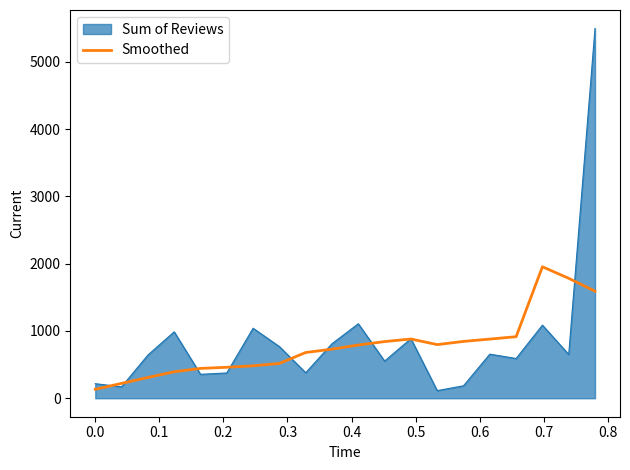

Rank the series by their maximum value, from lowest to highest.

Smoothed, Sum of Reviews